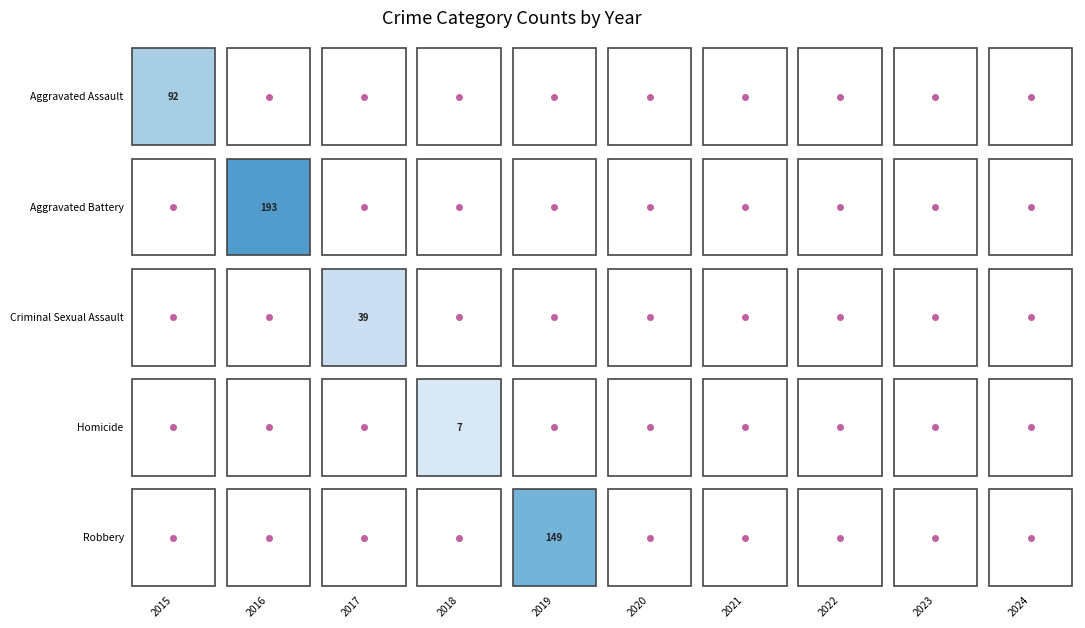

Reading left to right, transcribe all the data shown in this chart.

Aggravated Assault: 2015=92	2016=146	2017=130	2018=119	2019=112	2020=131	2021=135	2022=143	2023=172	2024=182
Aggravated Battery: 2015=152	2016=193	2017=184	2018=182	2019=173	2020=177	2021=178	2022=187	2023=204	2024=185
Criminal Sexual Assault: 2015=30	2016=42	2017=39	2018=38	2019=37	2020=28	2021=31	2022=38	2023=29	2024=38
Homicide: 2015=12	2016=18	2017=8	2018=7	2019=14	2020=22	2021=19	2022=21	2023=12	2024=23
Robbery: 2015=207	2016=241	2017=220	2018=200	2019=149	2020=122	2021=150	2022=194	2023=311	2024=243